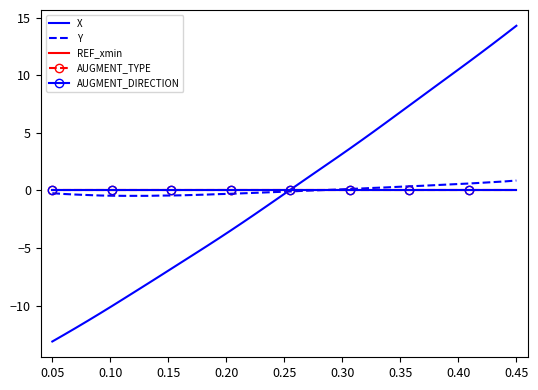

What is the label of the 37th point from the right?

0.15